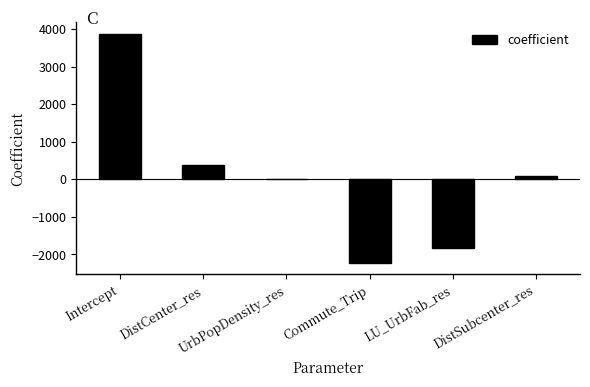

True or false: the data shows -1828.9 at LU_UrbFab_res.

True